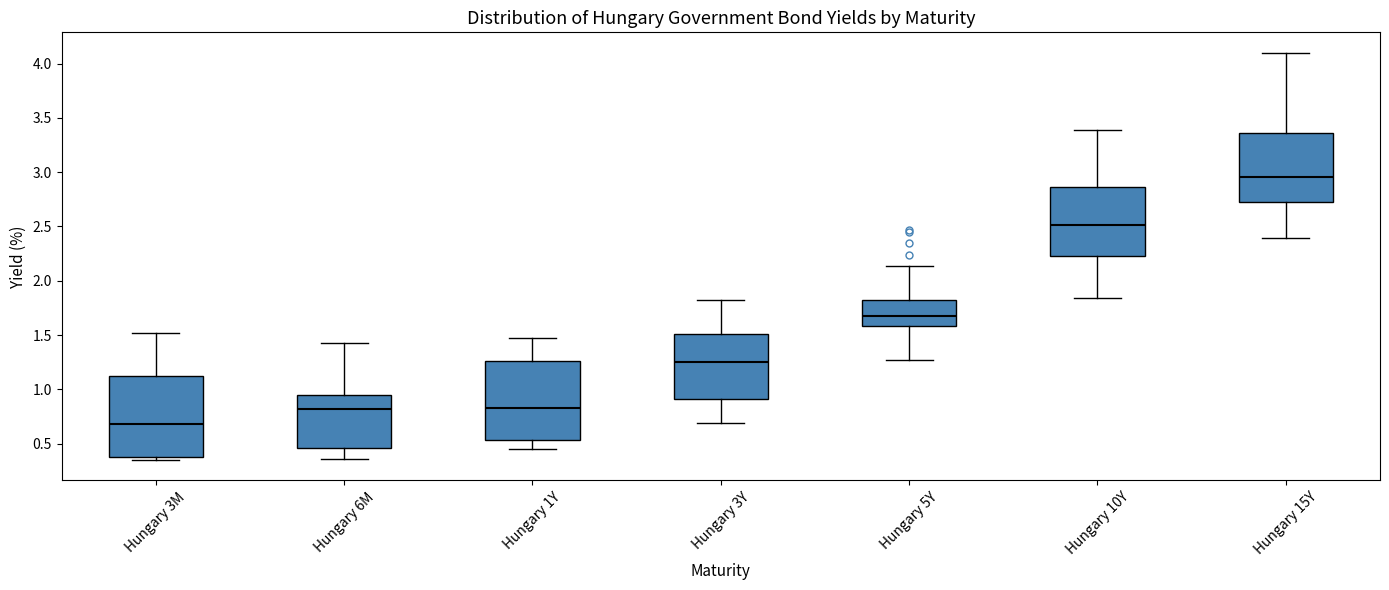

Reading left to right, transcribe this box plot: for each box, give where its median line is, the range the box spans, and where its two whiskers end, as read against the y-axis. The values are not printed on the chart, so give them approximately, as read against the axis.

Hungary 3M: median 0.70, box 0.40 to 1.15, whiskers 0.35 to 1.50
Hungary 6M: median 0.80, box 0.45 to 0.95, whiskers 0.35 to 1.45
Hungary 1Y: median 0.85, box 0.55 to 1.25, whiskers 0.45 to 1.45
Hungary 3Y: median 1.25, box 0.90 to 1.50, whiskers 0.70 to 1.80
Hungary 5Y: median 1.70, box 1.60 to 1.85, whiskers 1.25 to 2.15
Hungary 10Y: median 2.50, box 2.25 to 2.85, whiskers 1.85 to 3.40
Hungary 15Y: median 2.95, box 2.75 to 3.35, whiskers 2.40 to 4.10